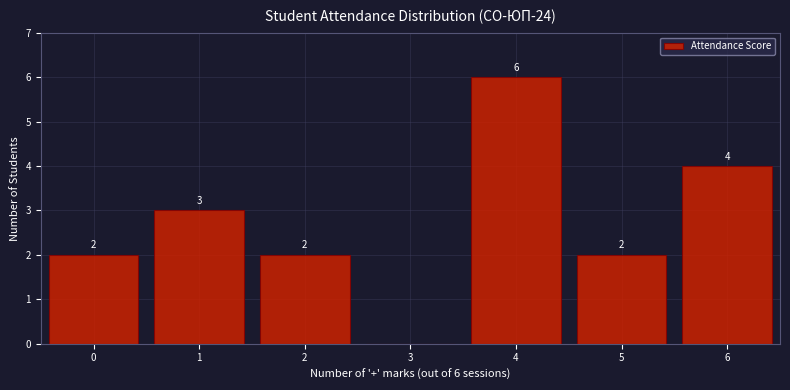

Reading right to left, what are all the values shown in this chart?

6=4	5=2	4=6	3=0	2=2	1=3	0=2